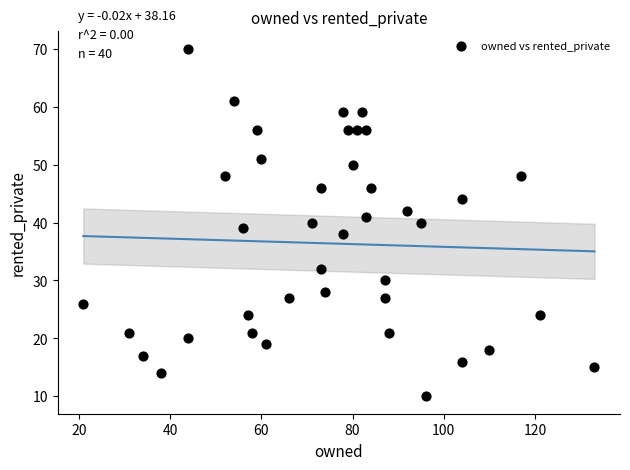

What is the range of X values (max minus min)?

112